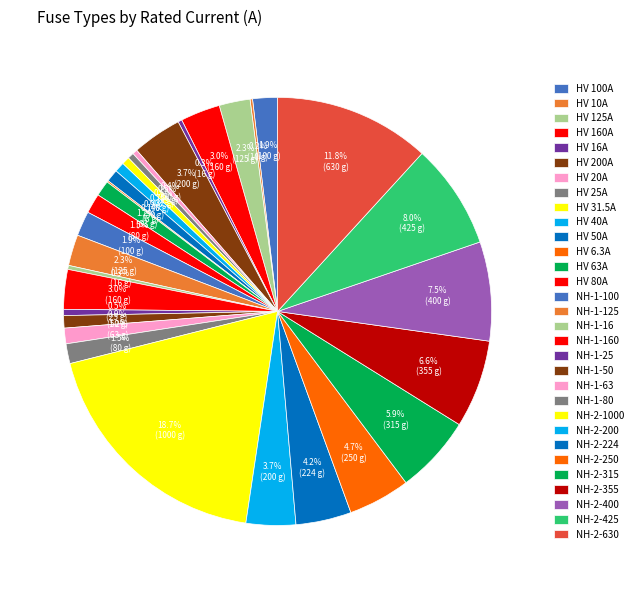

What percentage is the HV 31.5A slice, to the nearest percent?

1%